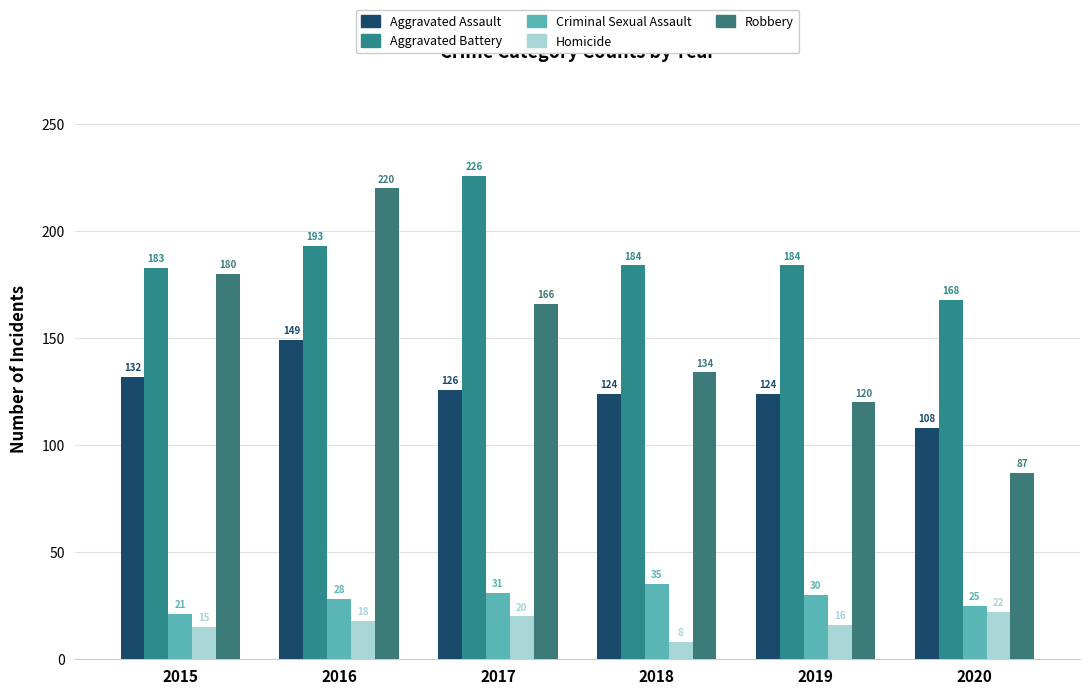

Is the value of Aggravated Assault at 2018 greater than the value of Criminal Sexual Assault at 2017?

Yes